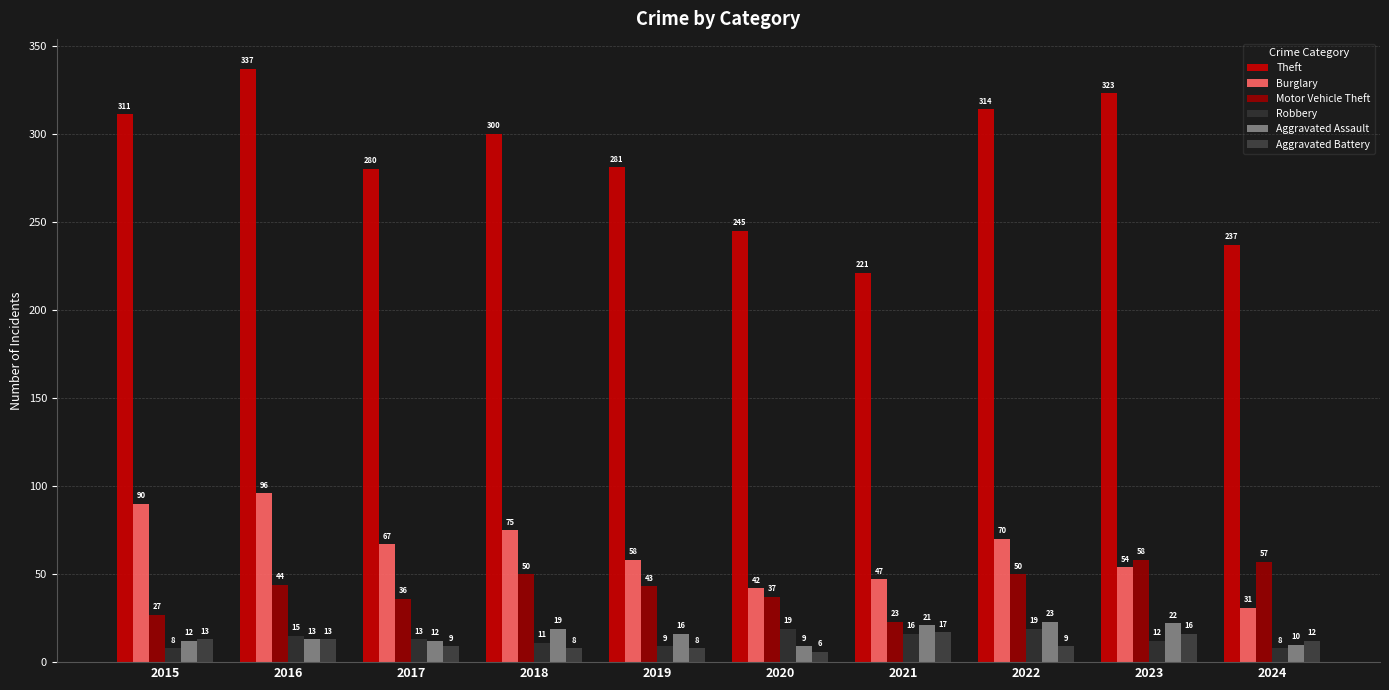

Reading right to left, list all the values displayed in this chart.

Theft: 237	323	314	221	245	281	300	280	337	311
Burglary: 31	54	70	47	42	58	75	67	96	90
Motor Vehicle Theft: 57	58	50	23	37	43	50	36	44	27
Robbery: 8	12	19	16	19	9	11	13	15	8
Aggravated Assault: 10	22	23	21	9	16	19	12	13	12
Aggravated Battery: 12	16	9	17	6	8	8	9	13	13